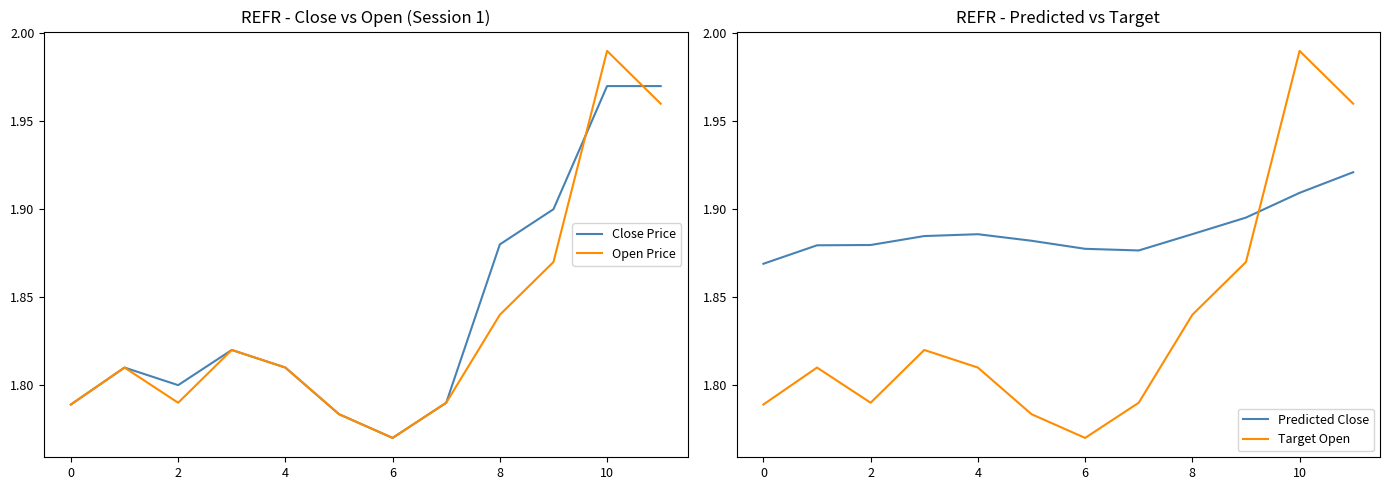

At which label is Close Price closest to 1?

6